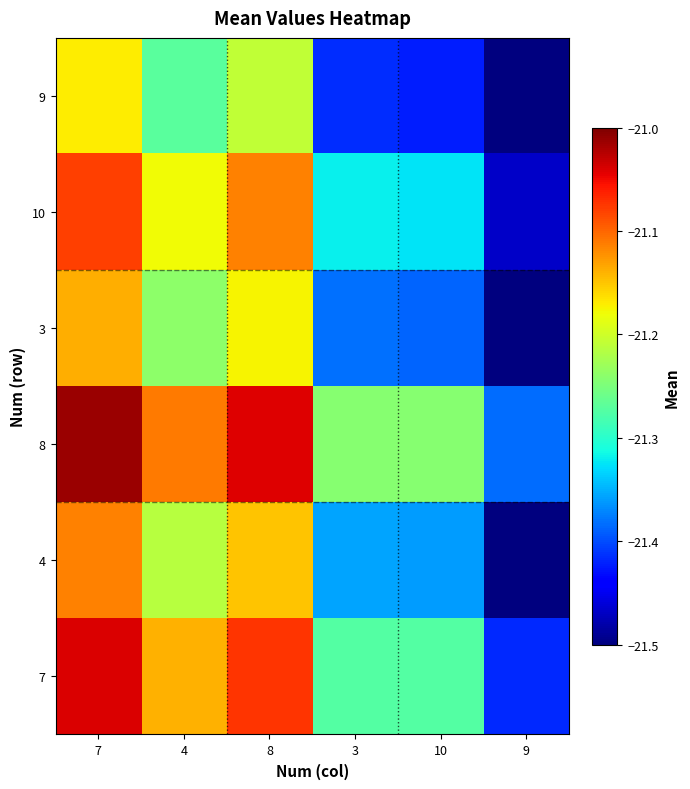

What is the total value across all series at 4?

-127.2